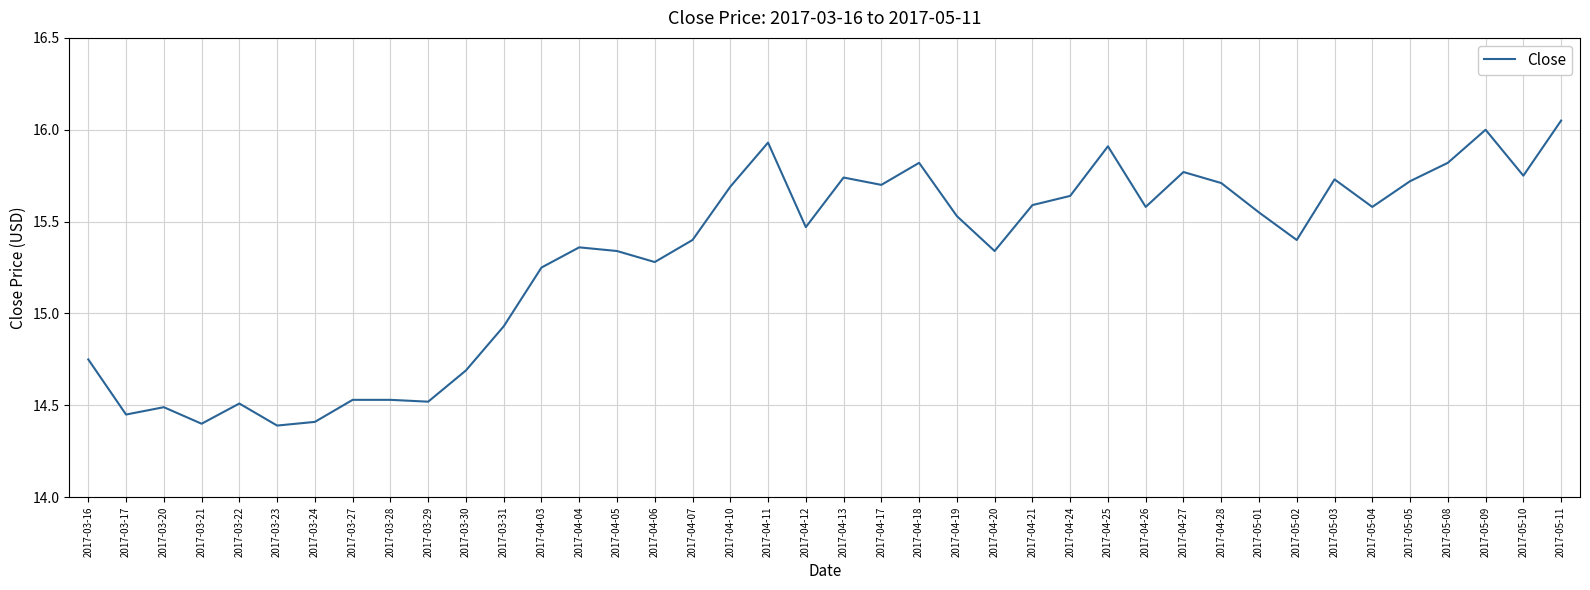

The value at 2017-04-04 is 3.1. True or false?

False